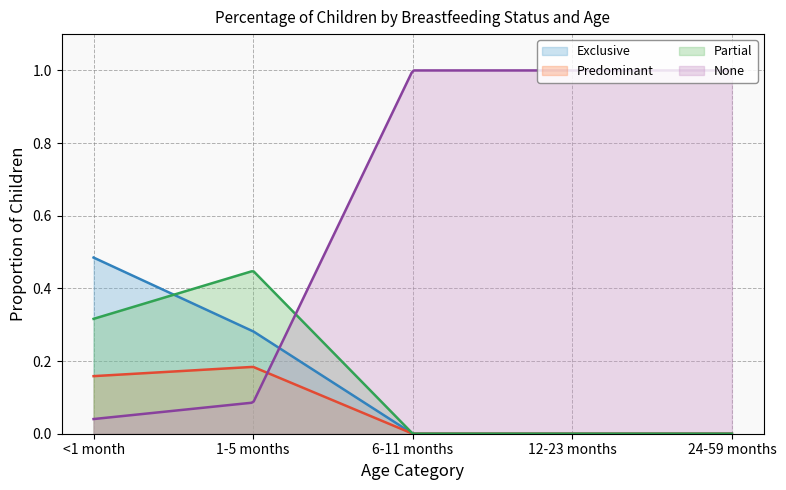

Which category has the lowest value in the Predominant series?

6-11 months